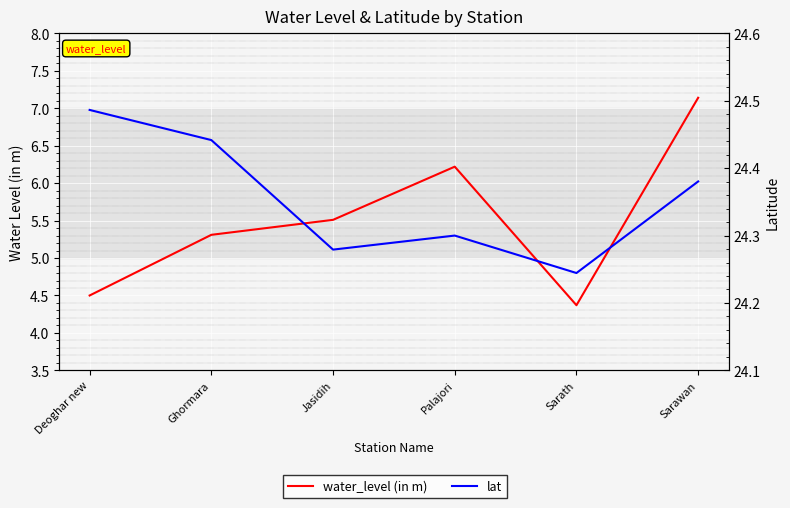

What is the label of the 2nd point from the left?

Ghormara